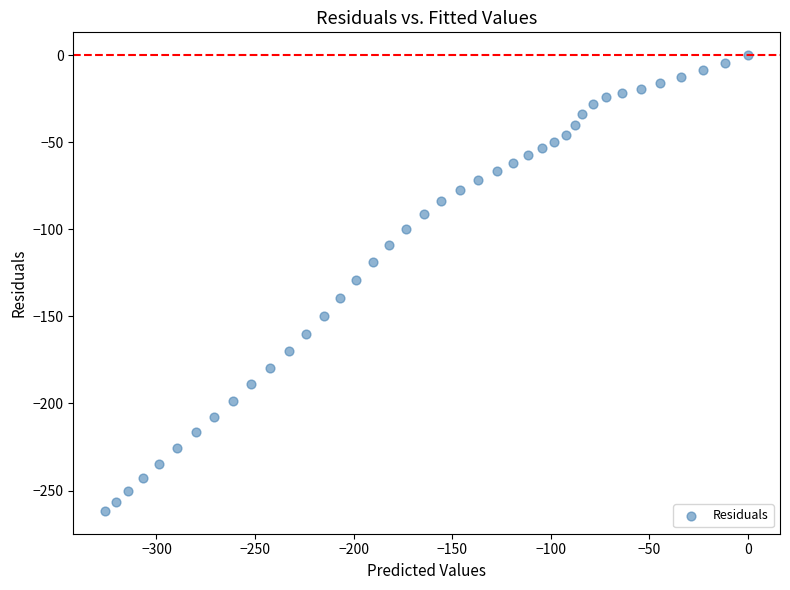

What is the range of Y values (max minus min)?

261.7